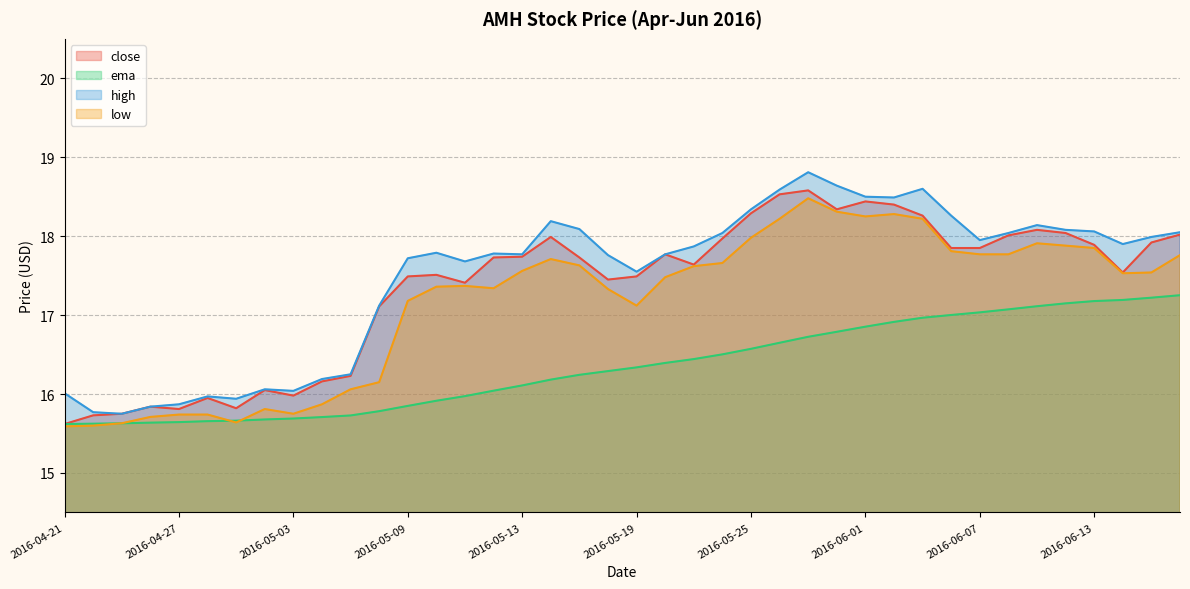

Between 2016-04-27 and 2016-05-09, which series saw the biggest shift?

high